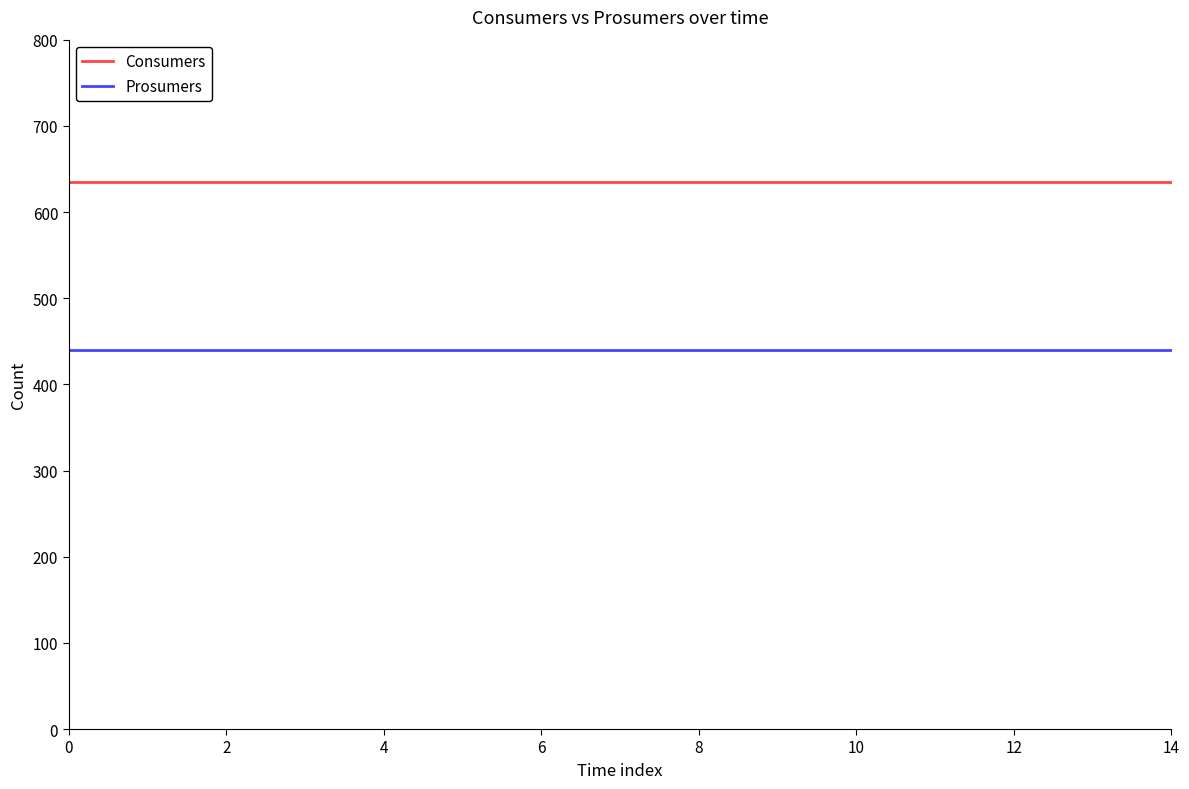

What is the average value of the Prosumers series?

440